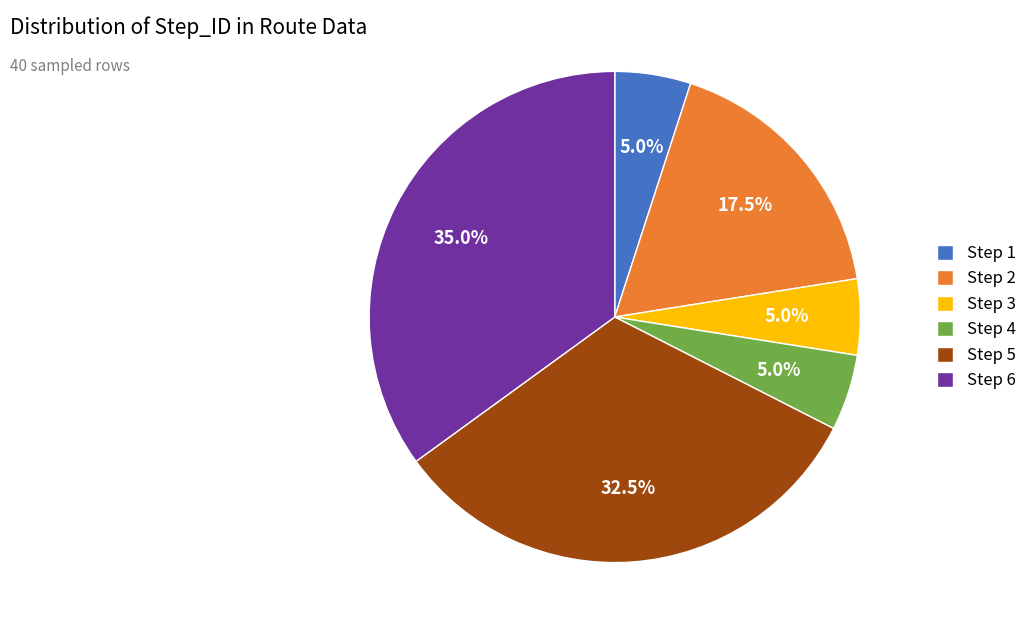

What portion of the pie excludes Step 1?

95.0%